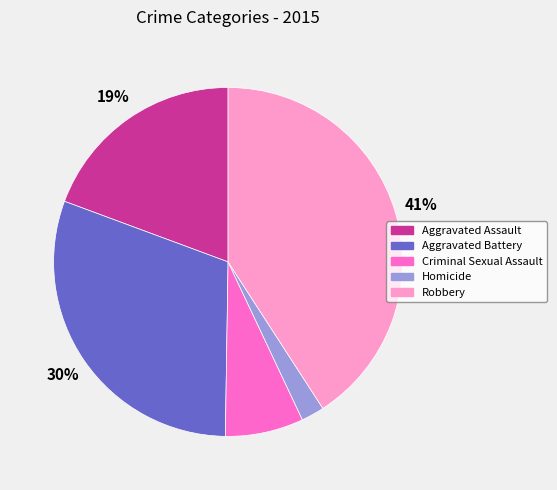

To the nearest percent, what percentage of the pie is Criminal Sexual Assault?

7%